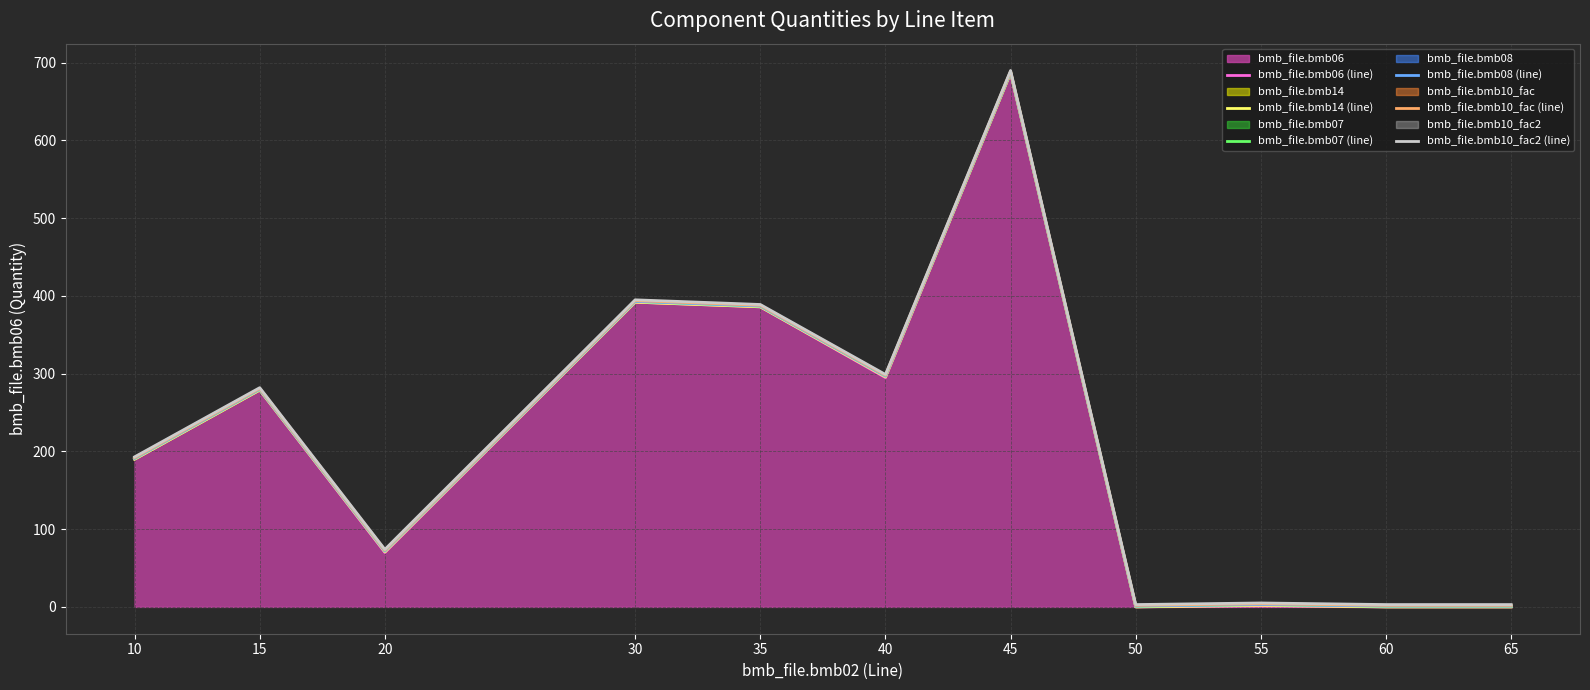

What is the difference between the highest and lowest values at 35?

3.0